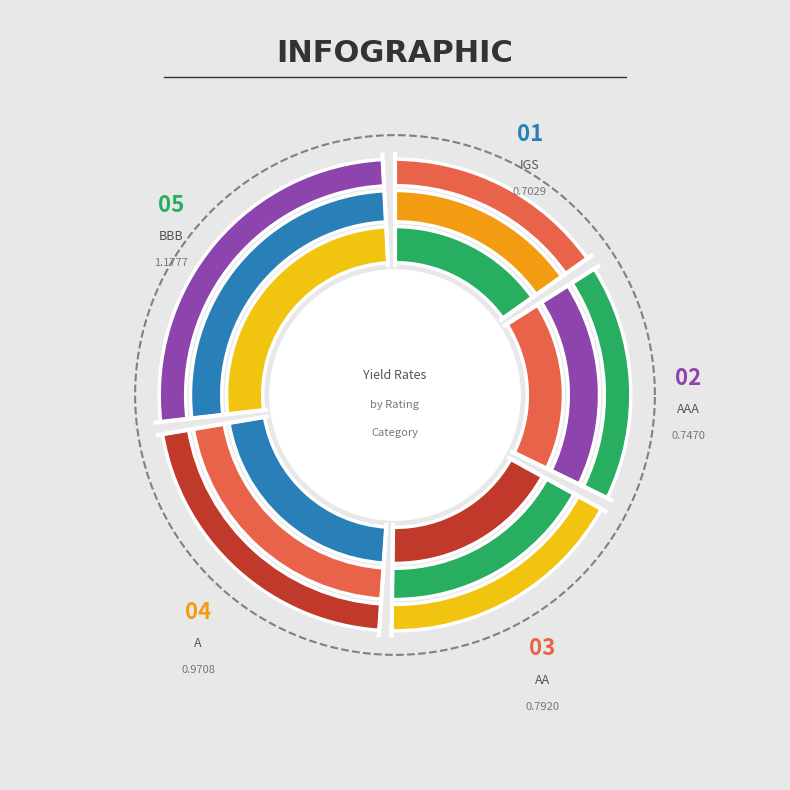

Does any single category account for the majority?

No